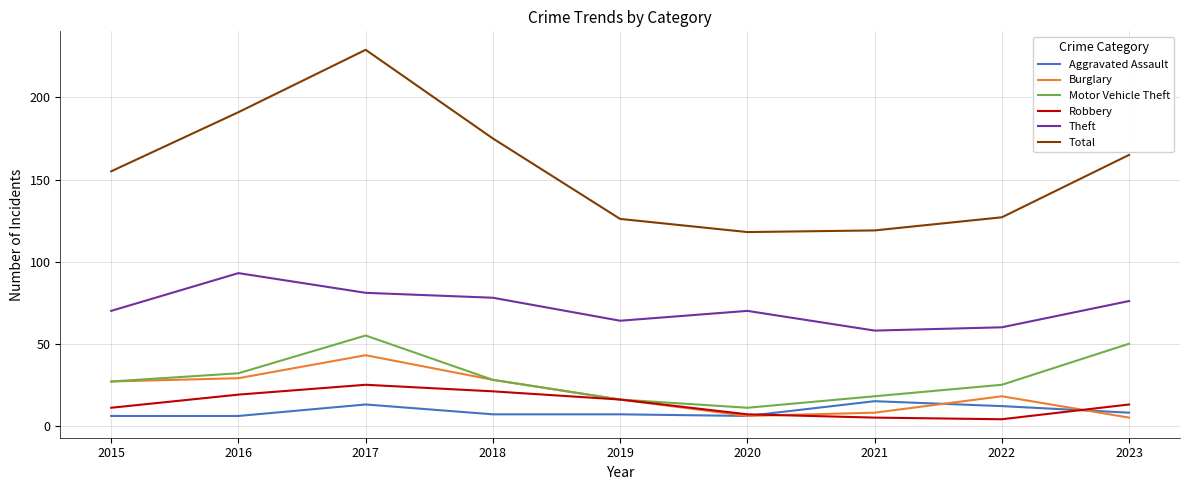

What is the spread (max minus min) of values at 2018?

168